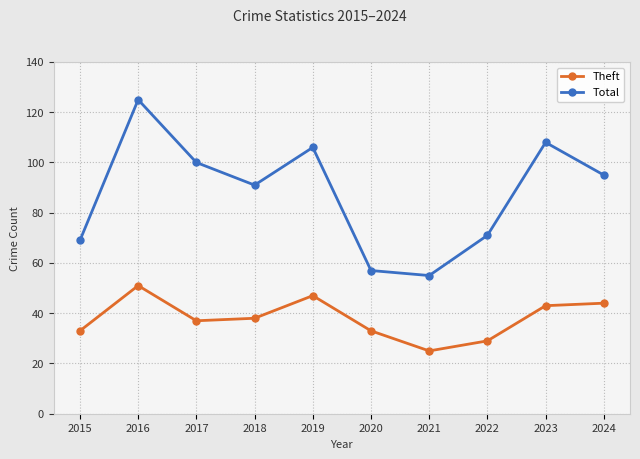

Rank the series by their average value, from lowest to highest.

Theft, Total